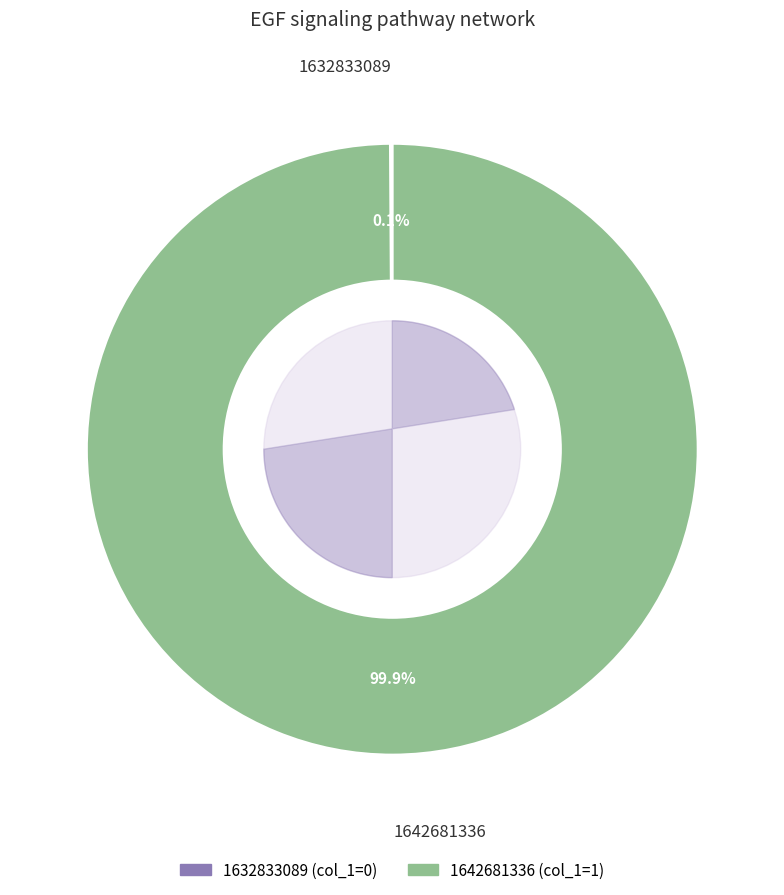

Is the sum of 1642681336 and 1632833089 greater than half?

Yes